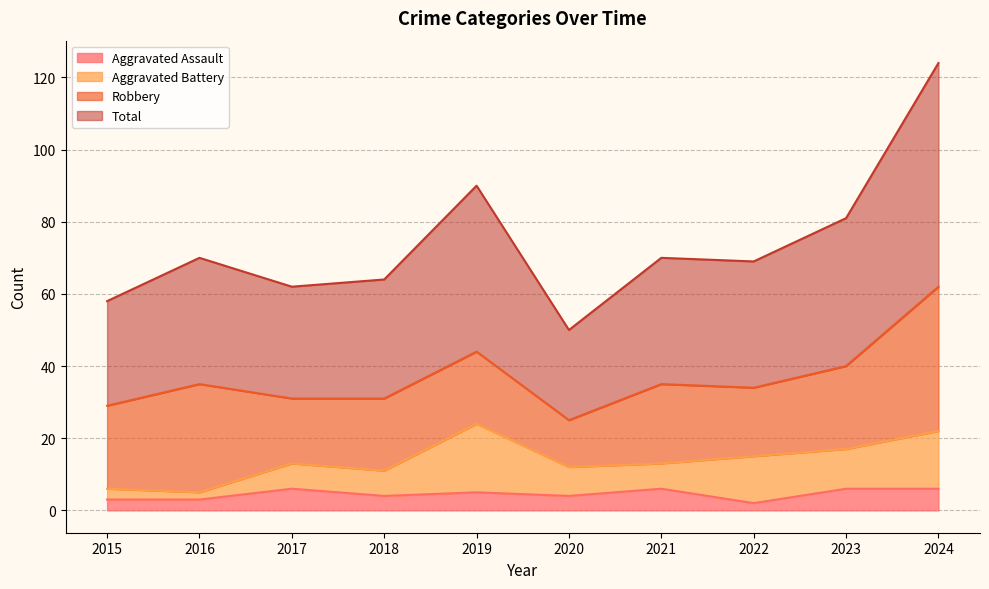

Read the Aggravated Assault value at 2021.

6